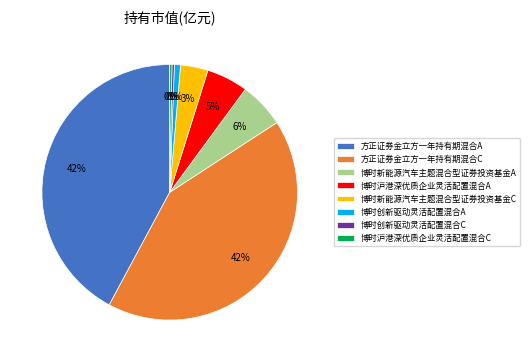

Does 博时创新驱动灵活配置混合A represent more than half of the total?

No